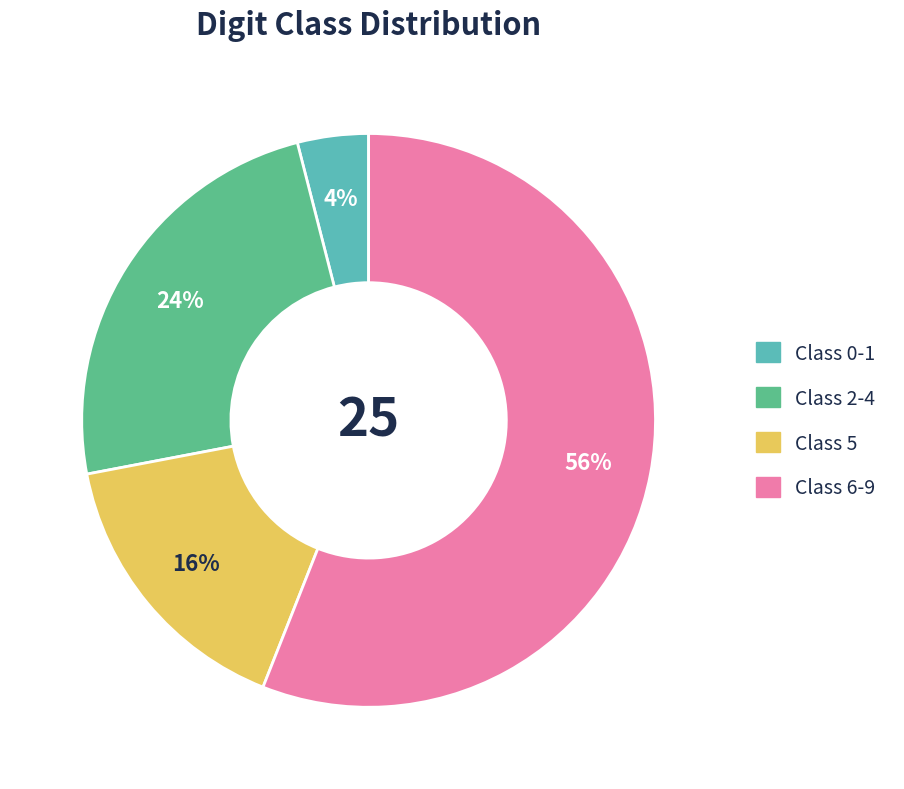

Rank the categories by value from highest to lowest.

Class 6-9, Class 2-4, Class 5, Class 0-1